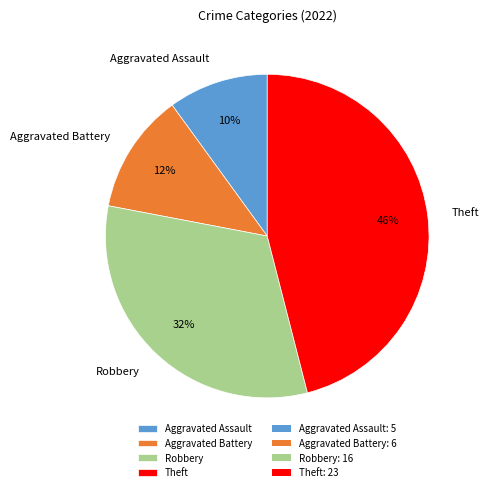

What is the smallest slice in the pie chart?

Aggravated Assault